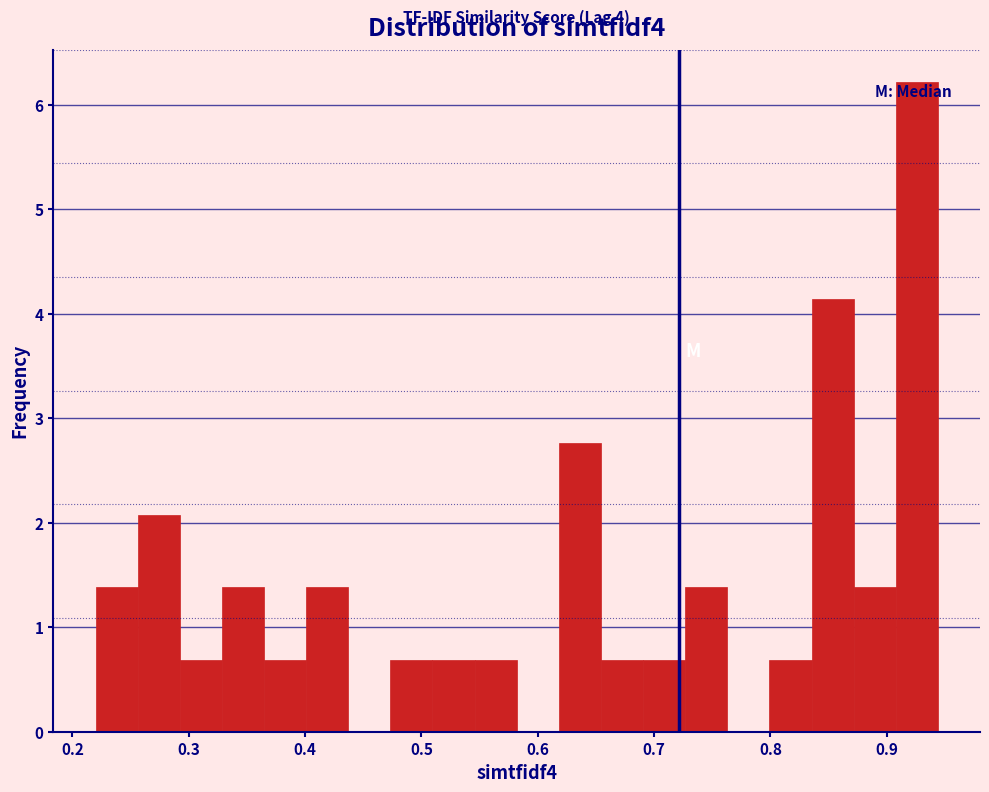

Read against the x-axis, roughly where is the centre of the tallest bar?

0.93